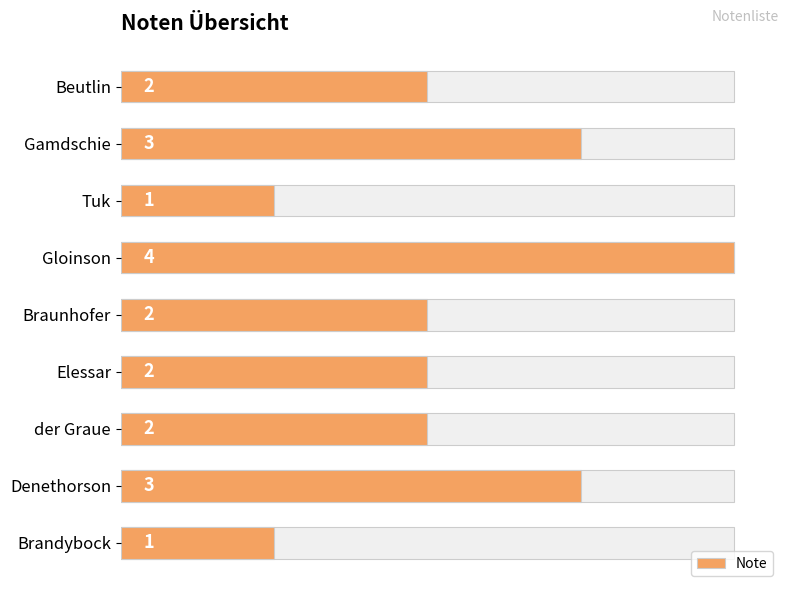

What is the value of the 2nd bar from the left?

3